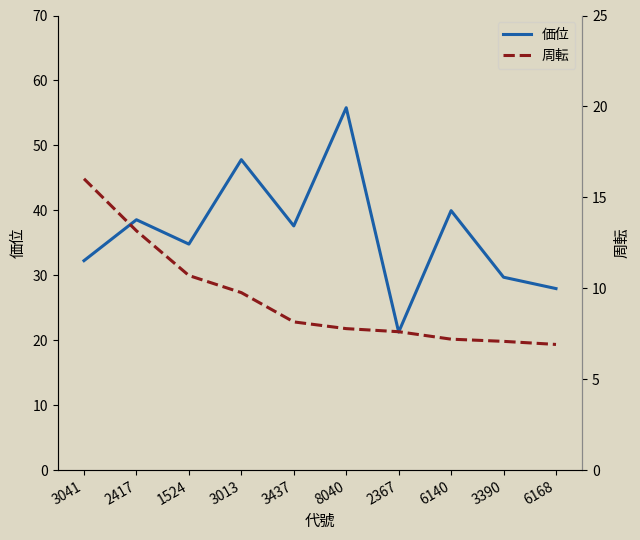

The 周転 series shows 16.0 at 3041. True or false?

True